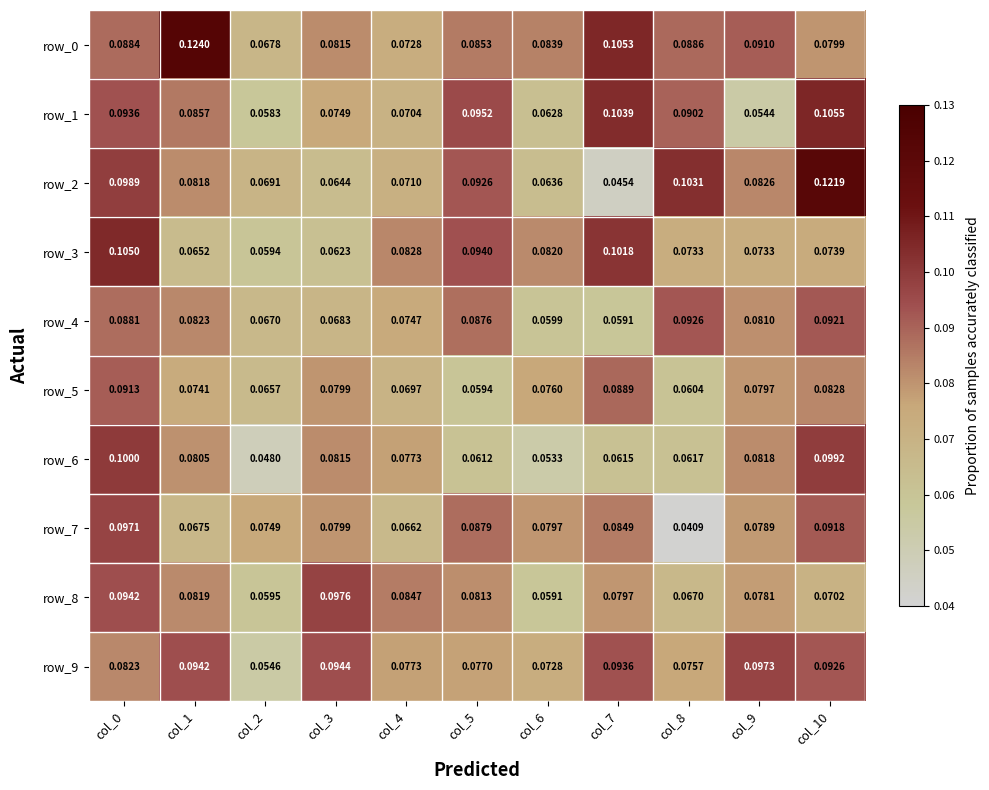

Is the value of row_1 at col_4 greater than the value of row_4 at col_7?

Yes